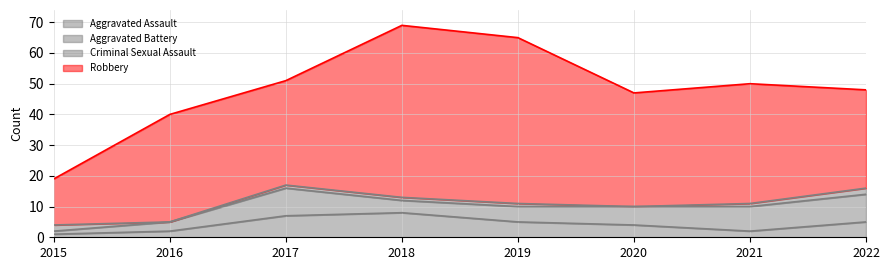

The value of Criminal Sexual Assault at 2020 is 0. True or false?

True